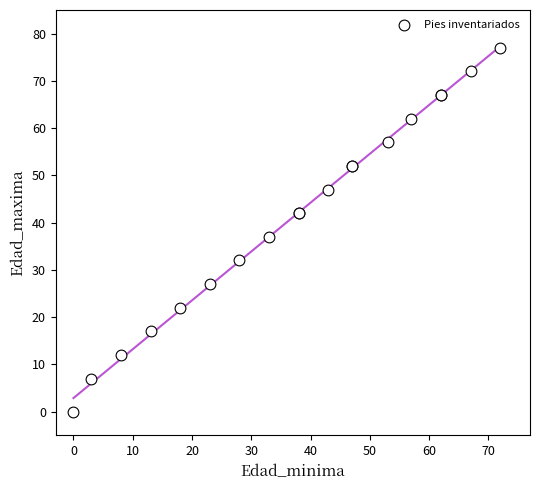

What Y value in the scatter plot is closest to 38?

37